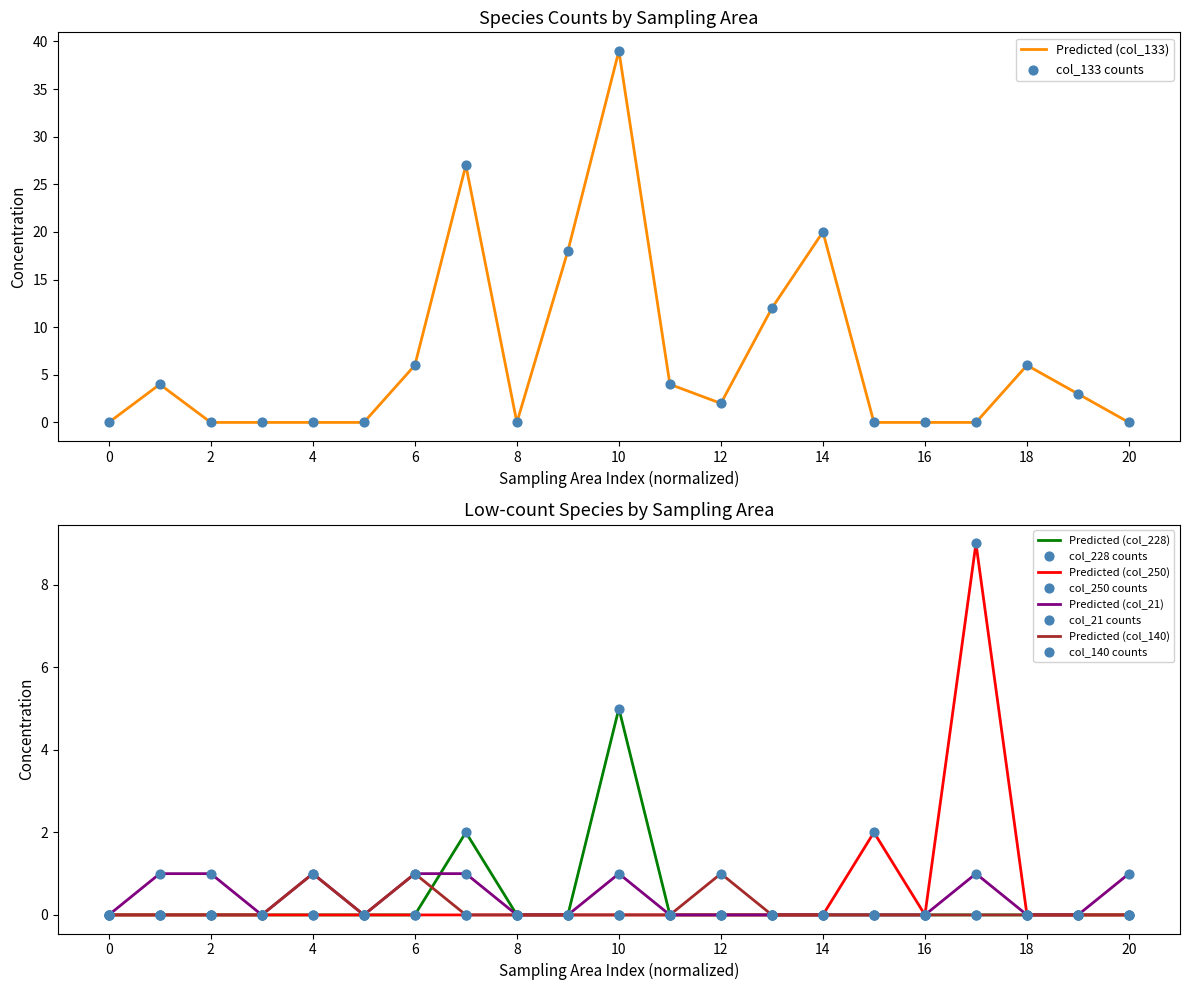

At how many categories does at least one series exceed 27?

1